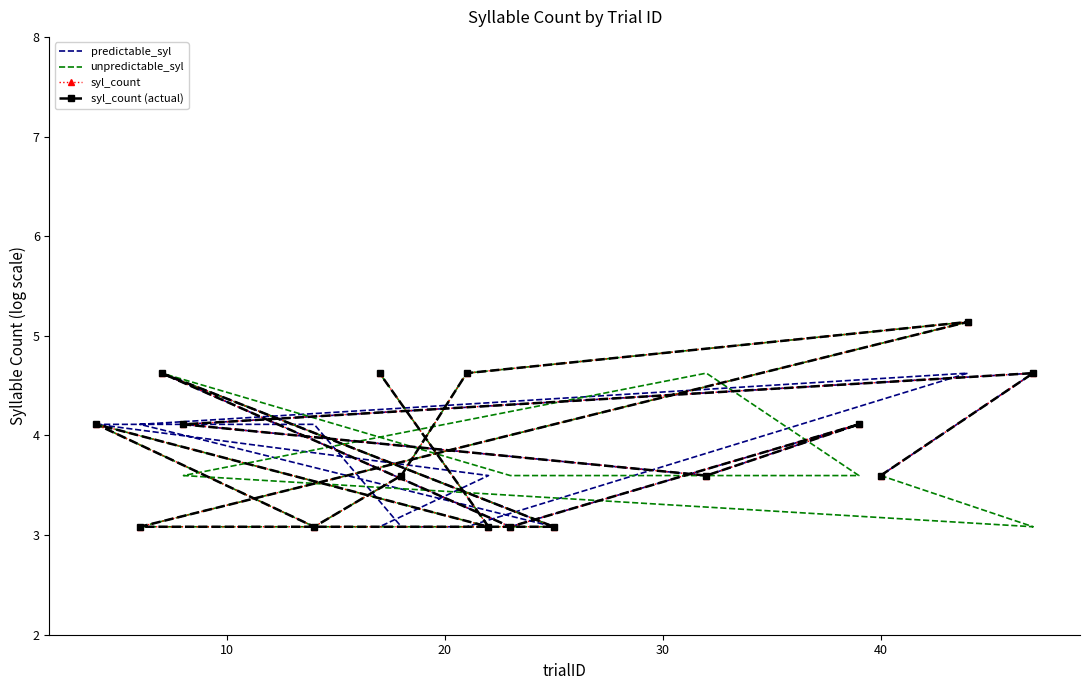

Between 40 and 30, which is larger?

40